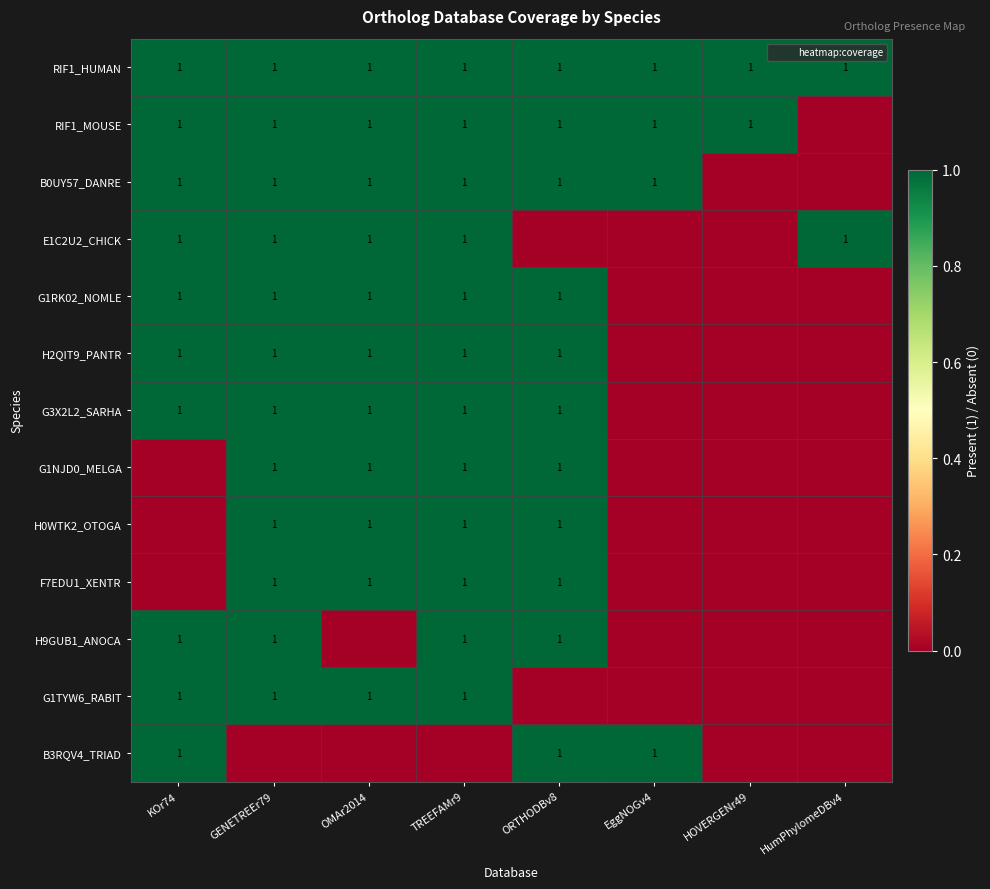

The B3RQV4_TRIAD series shows 0 at HOVERGENr49. True or false?

True